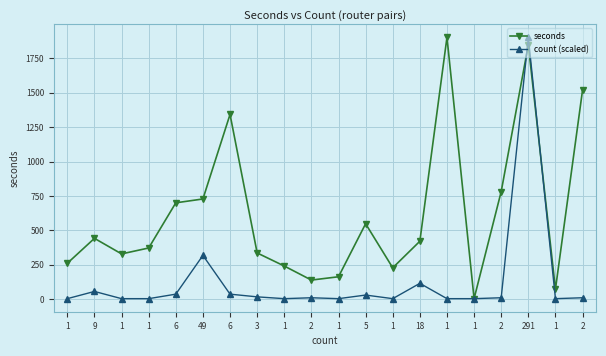

What is the difference between the seconds values at 3 and 6?

1006.0